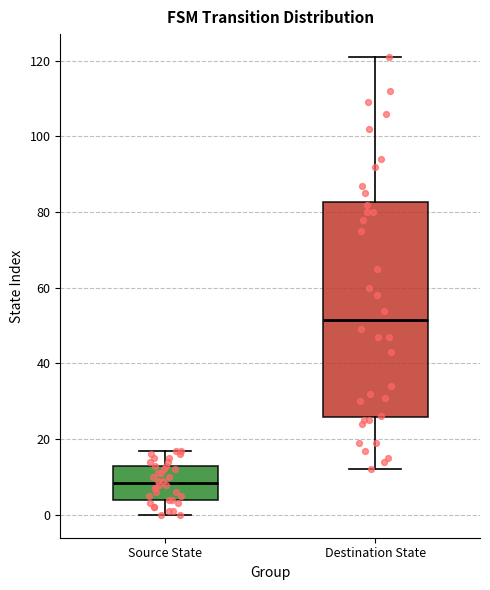

Where does the upper whisker of the box for Source State end on the y-axis? The values are not printed on the chart, so give them approximately, as read against the axis.

18